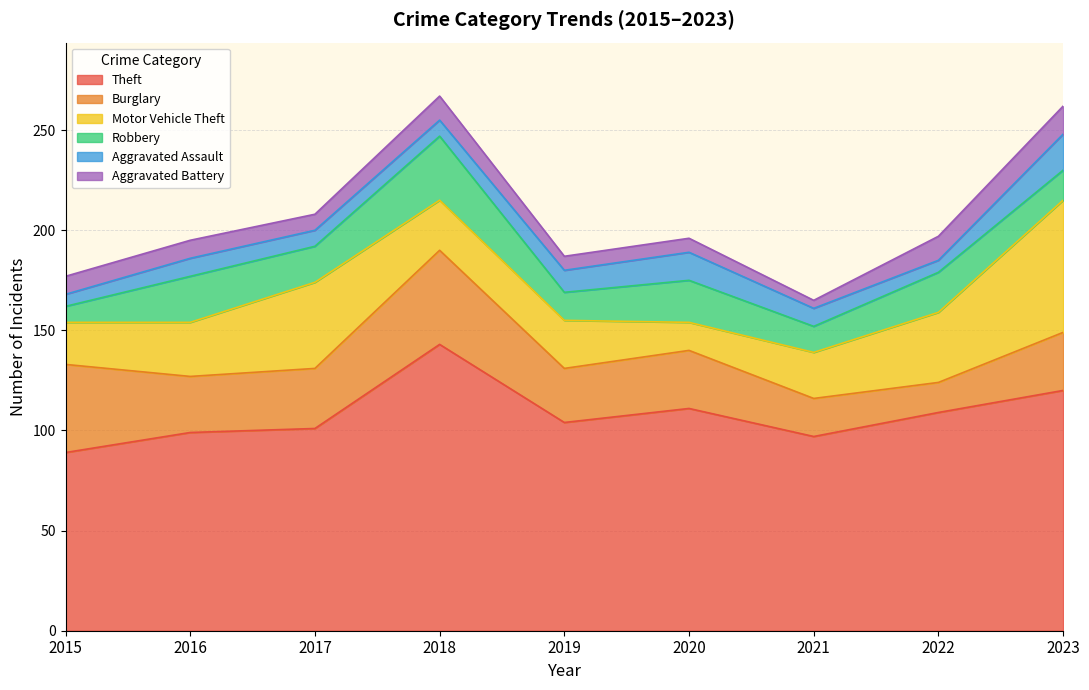

True or false: Aggravated Assault and Burglary cross at least once.

False